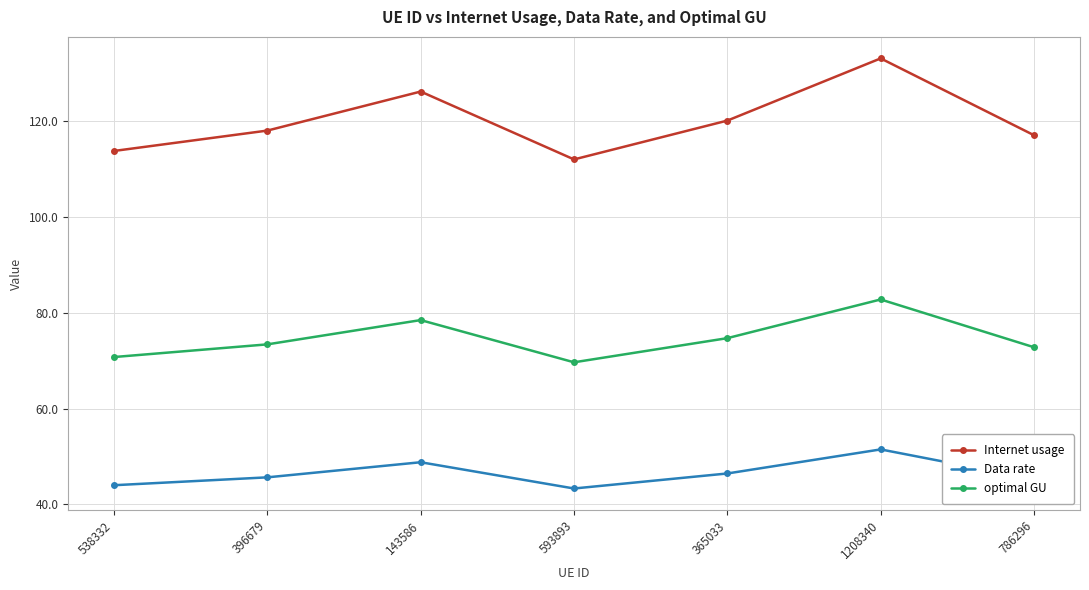

Is it true that optimal GU equals 74.7 at 365033?

True